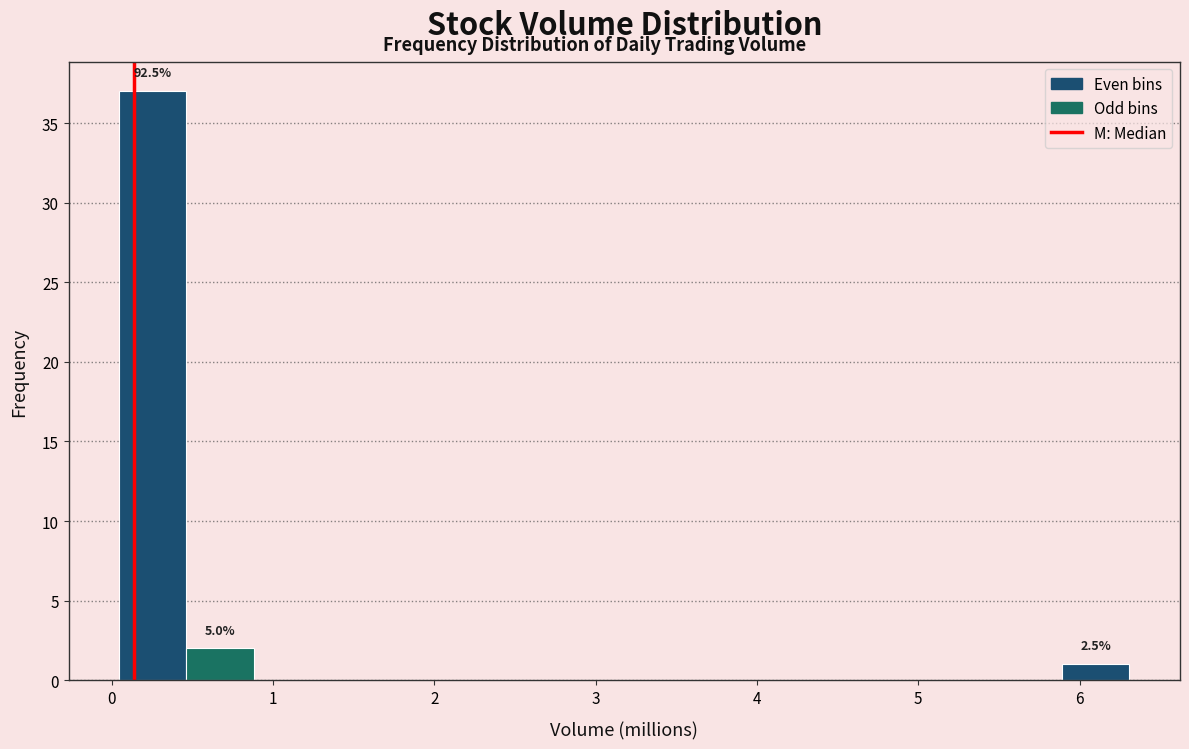

Over which range of the x-axis is the bar tallest?

0.0 to 0.5